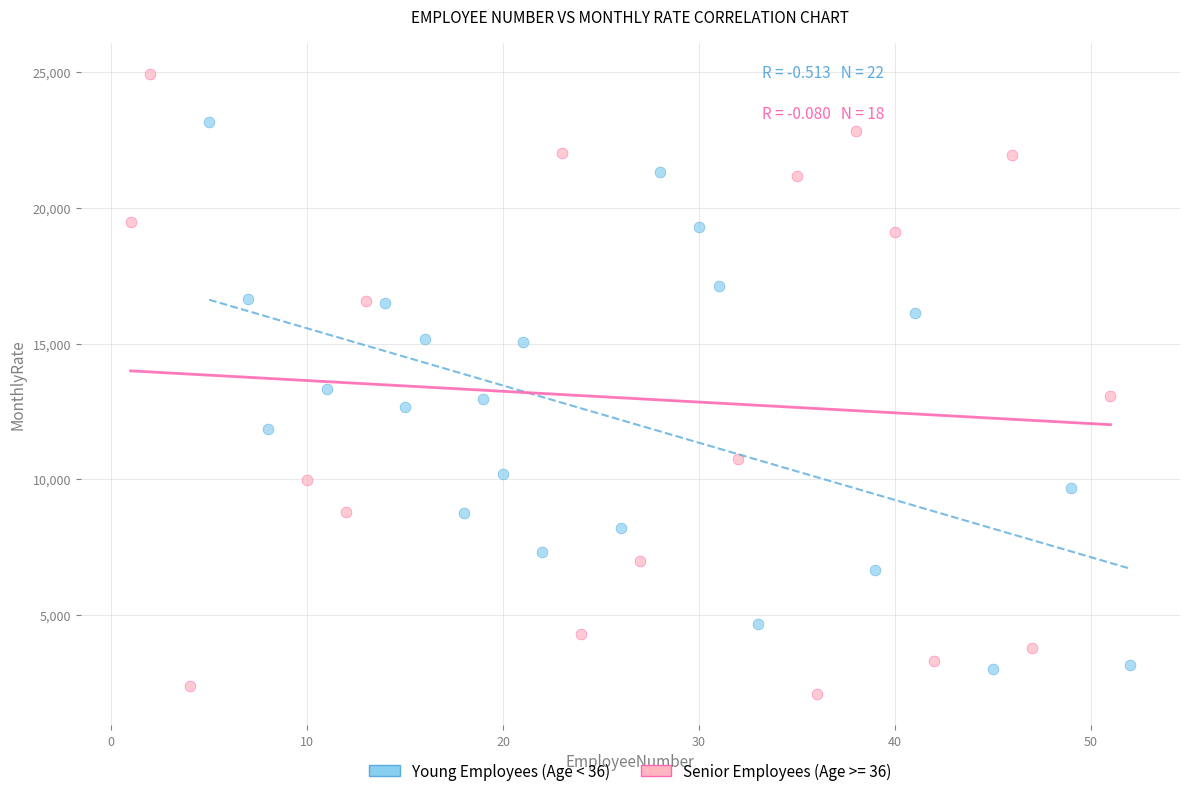

Which series reaches the maximum Y coordinate?

Senior Employees (Age >= 36)